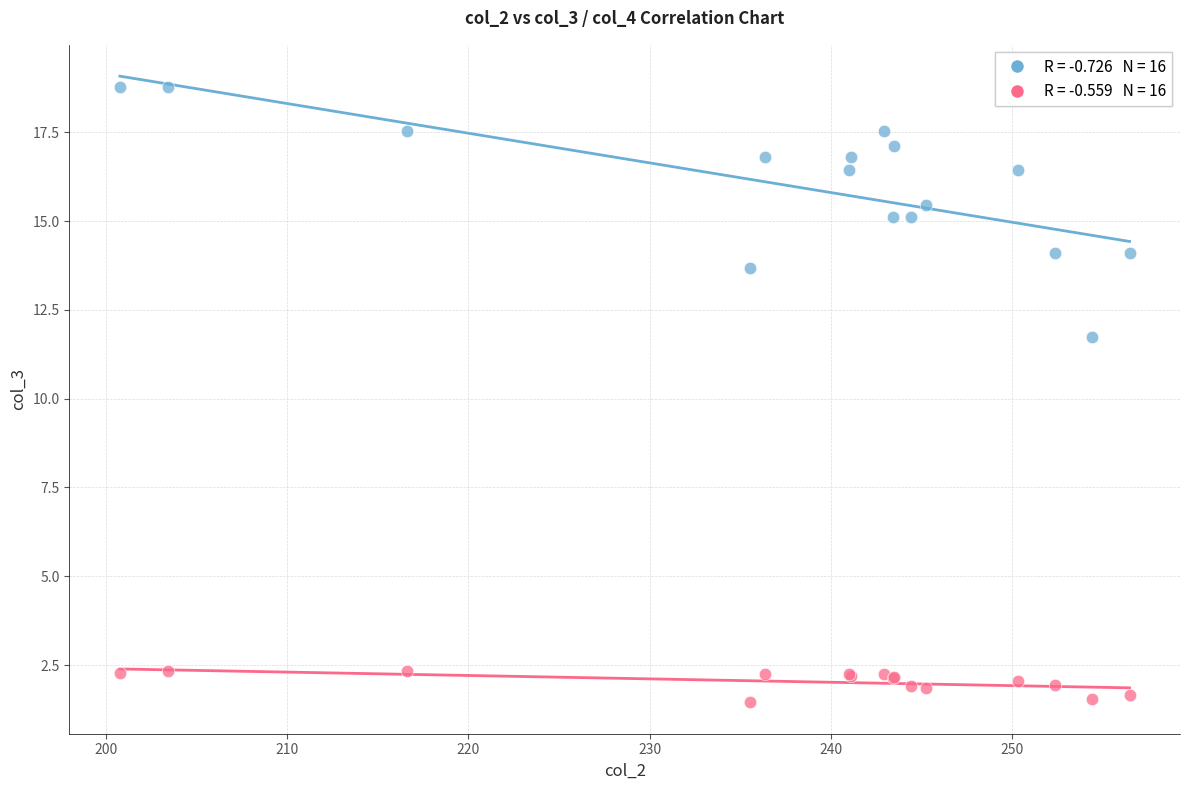

Across all series, what Y value is closest to 10?

11.7